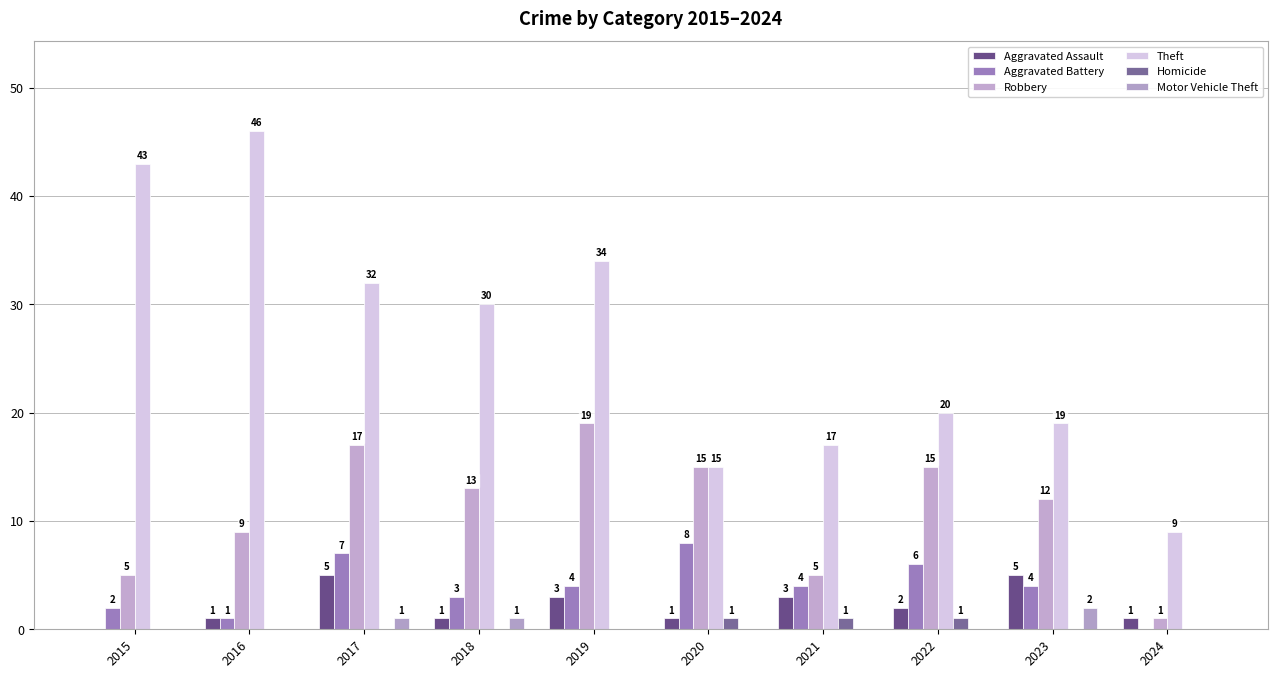

Does the chart contain stacked bars?

No